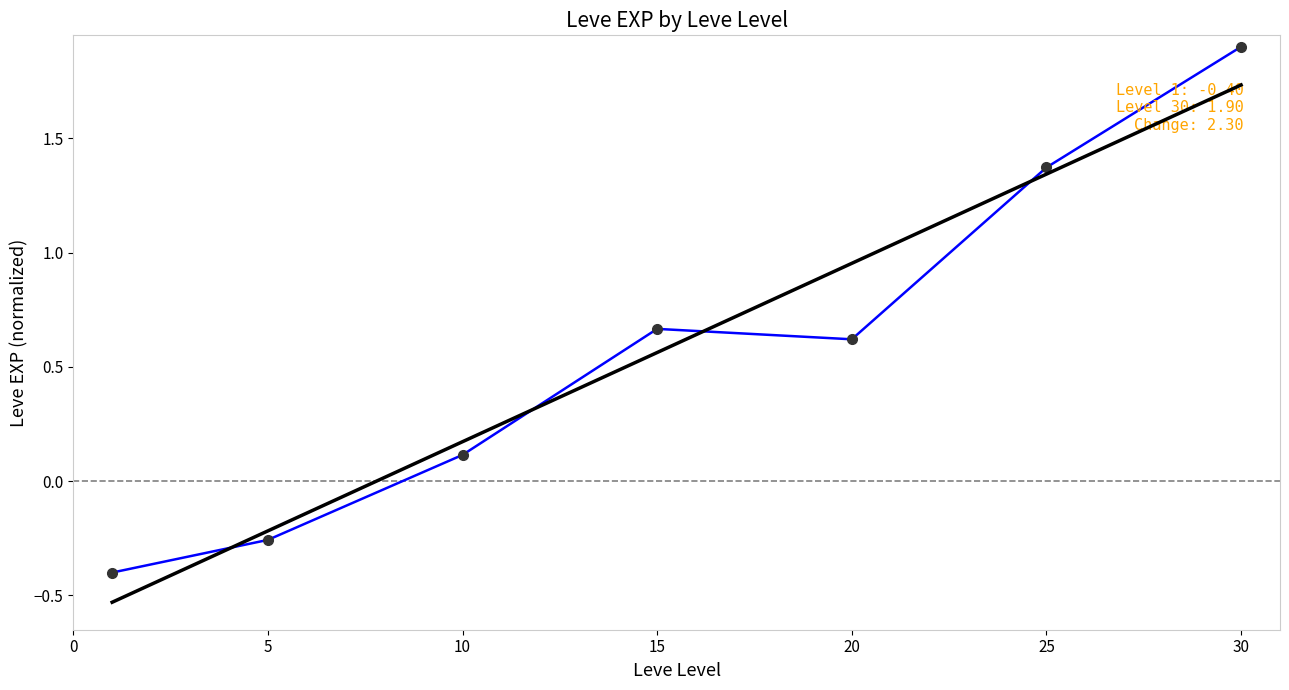

What is the maximum value shown in the chart?

1.9